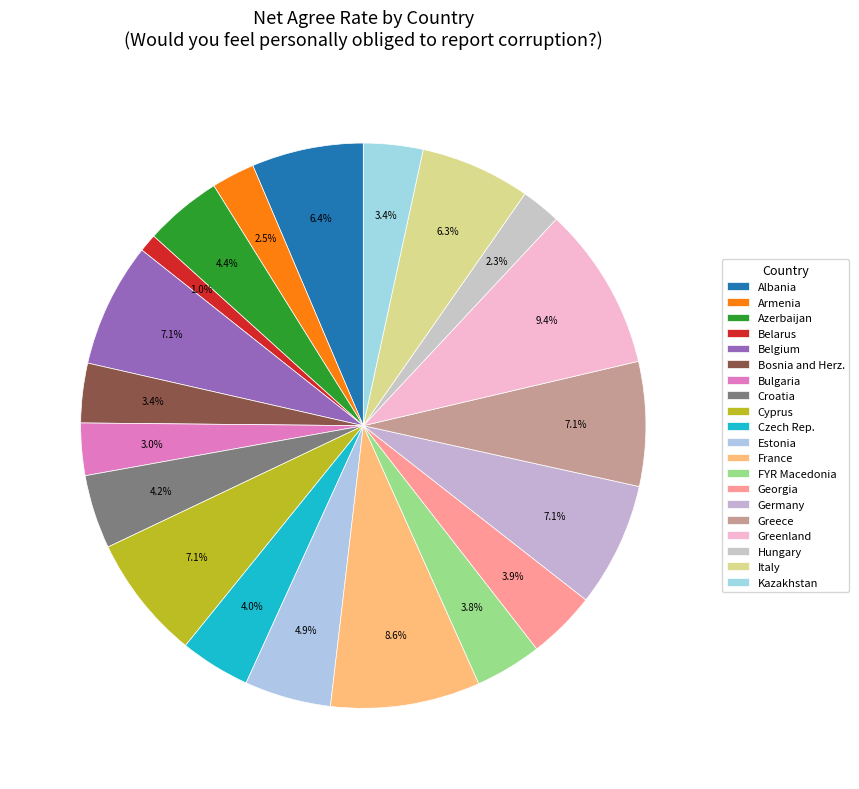

True or false: Bosnia and Herz. accounts for 18% of the total.

False